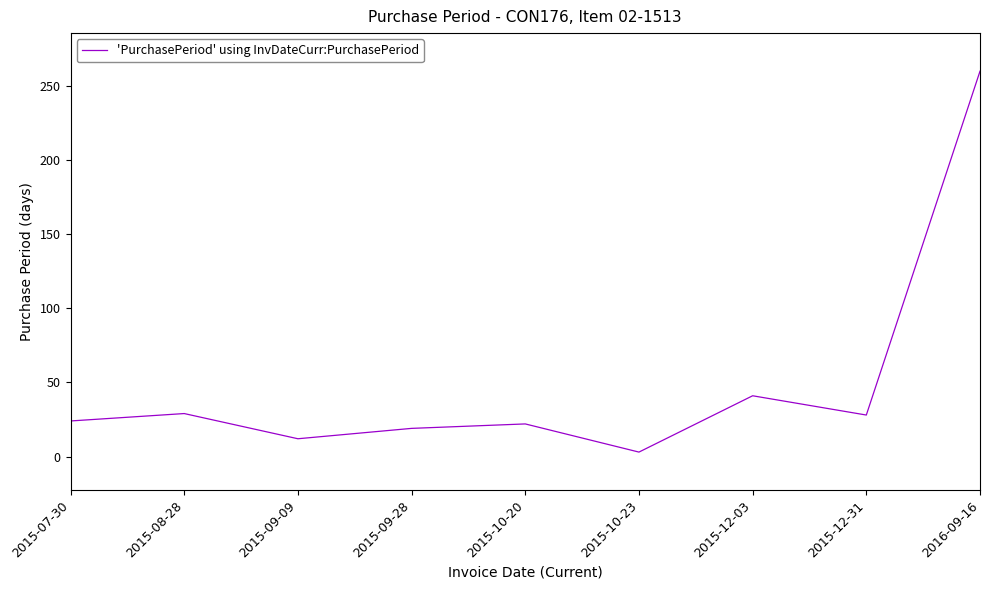

What position from the left is 2015-12-31?

8